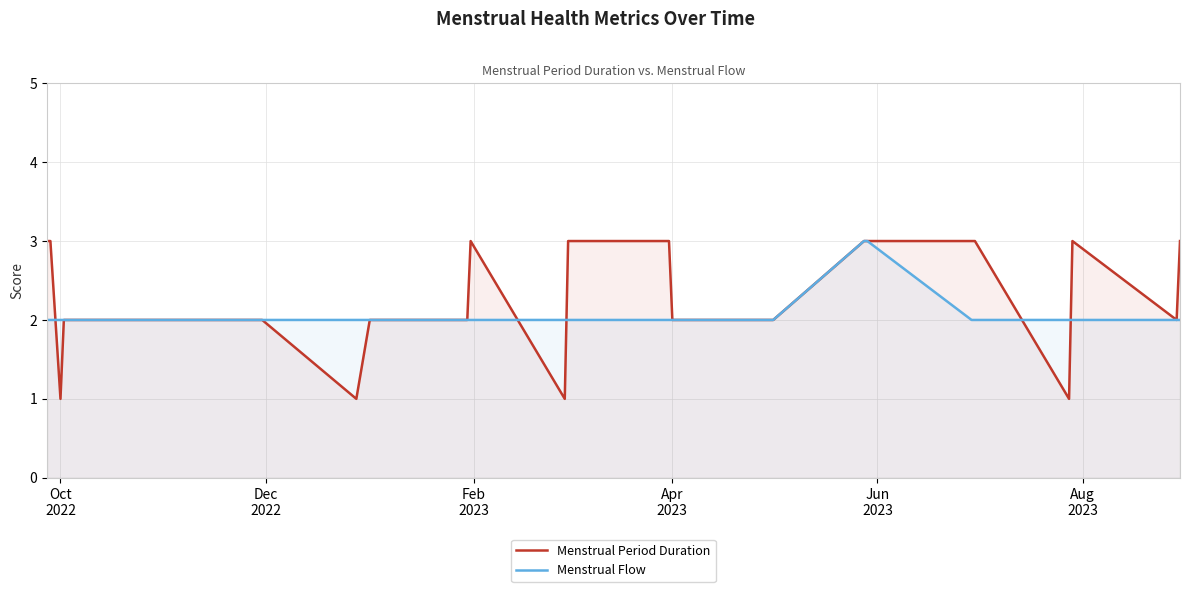

Which series has the widest spread of values?

Menstrual Period Duration